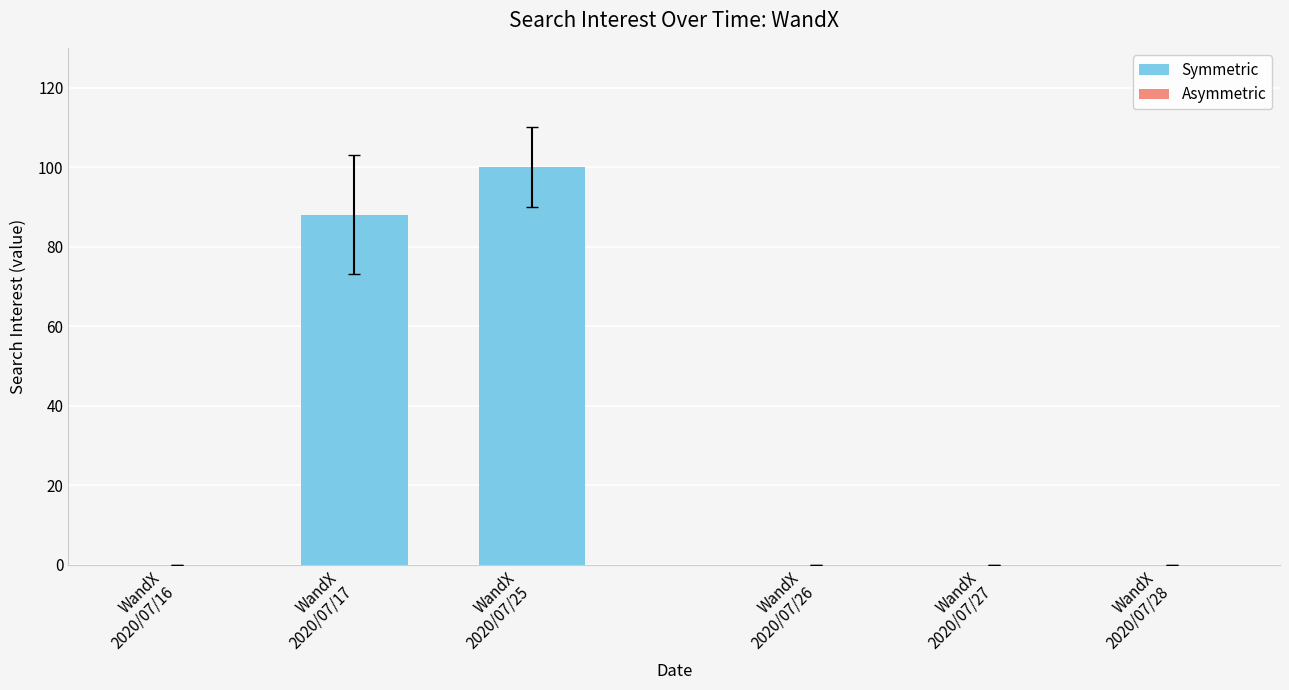

What is the sum of all values?

188